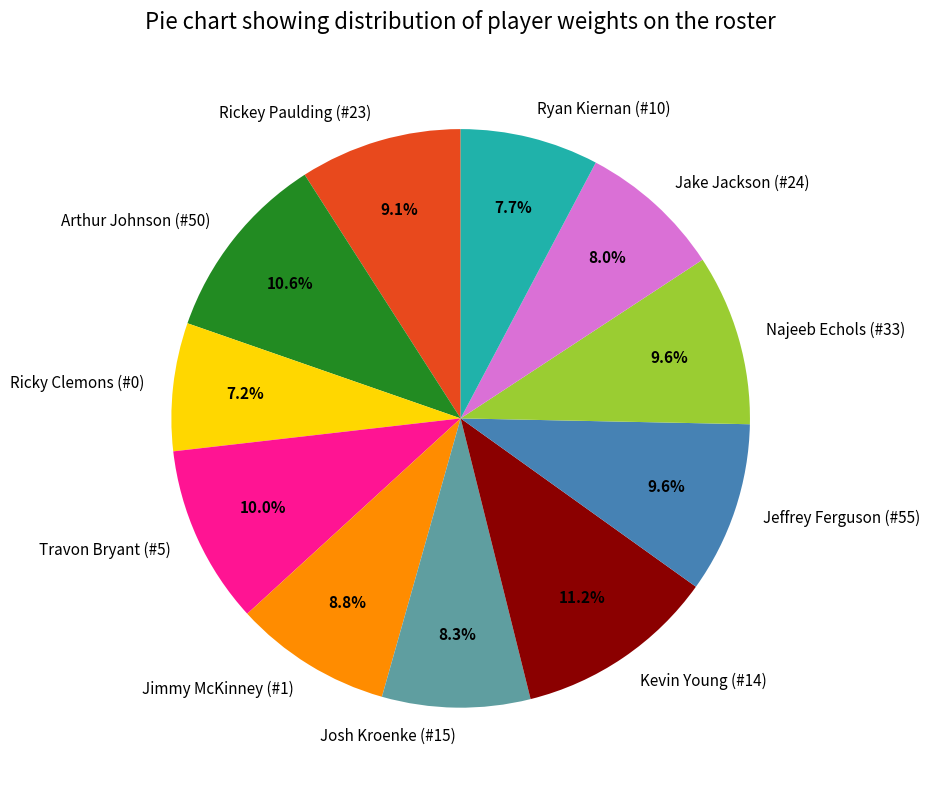

Is it true that Josh Kroenke (#15) is 21% of the pie?

False